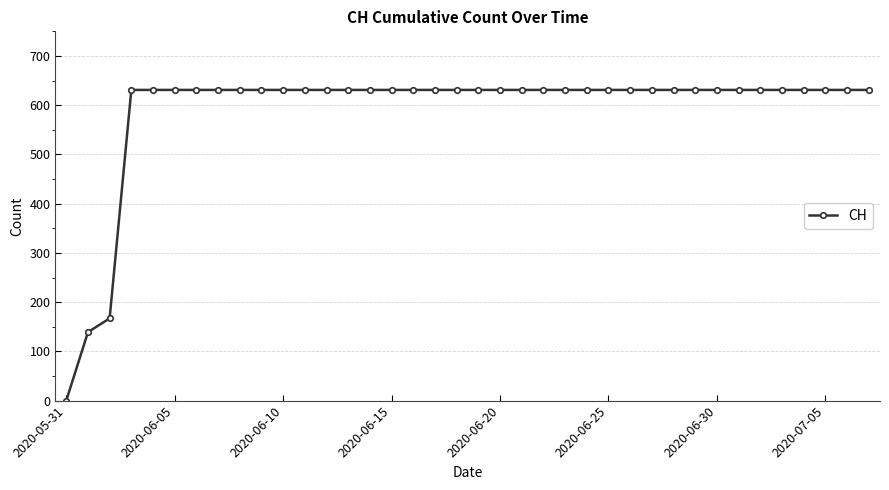

What is the value of the 21st point from the left?

631